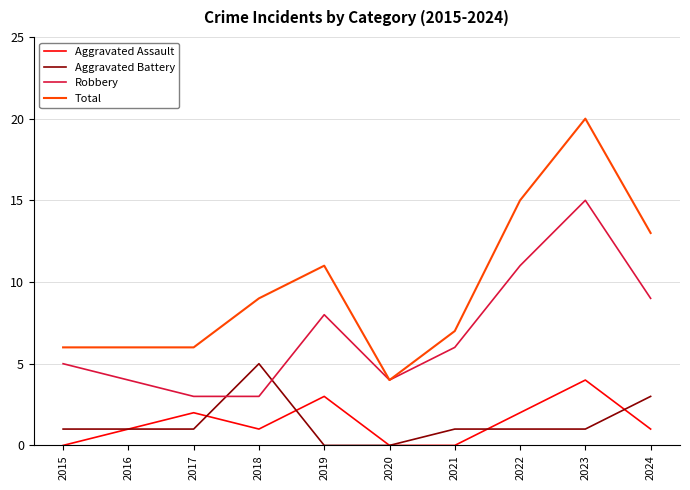

The value of Robbery at 2019 is 6. True or false?

False